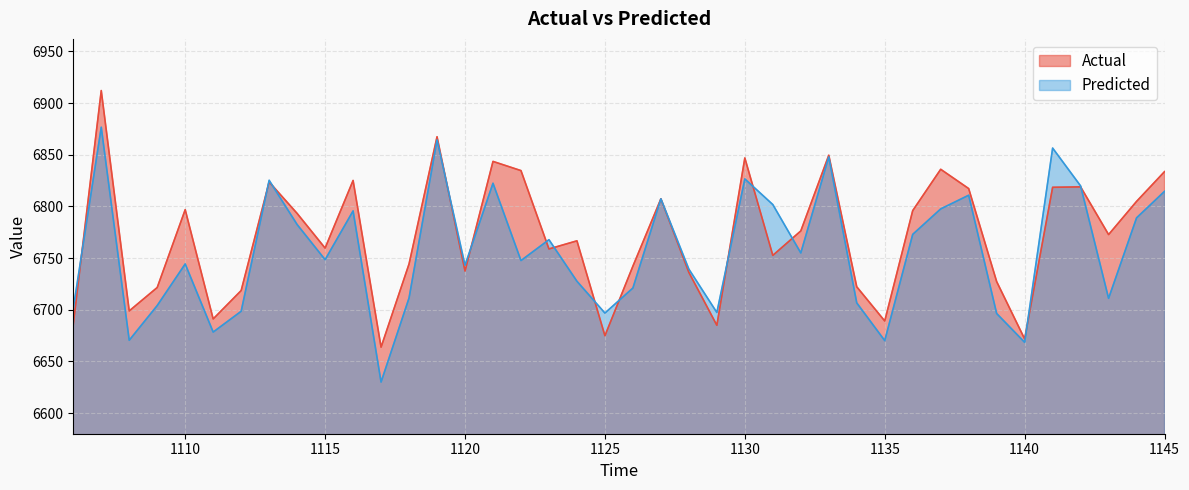

Does the chart display data point markers on the line(s)?

No